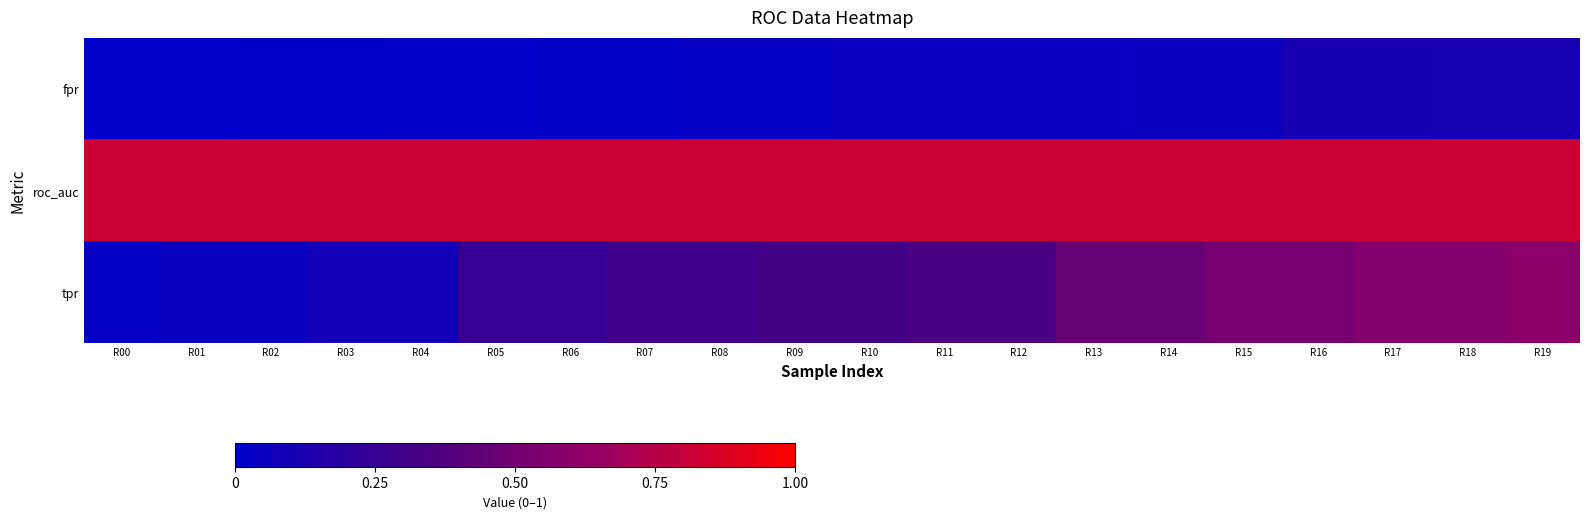

Which label corresponds to the largest value in the chart?

R00